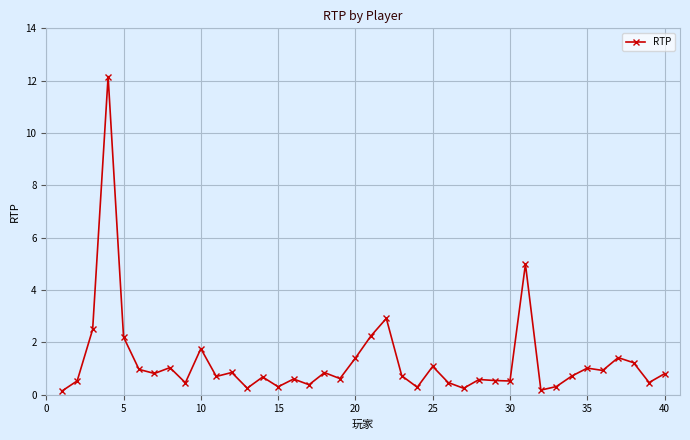

What is the greatest value displayed?

12.2